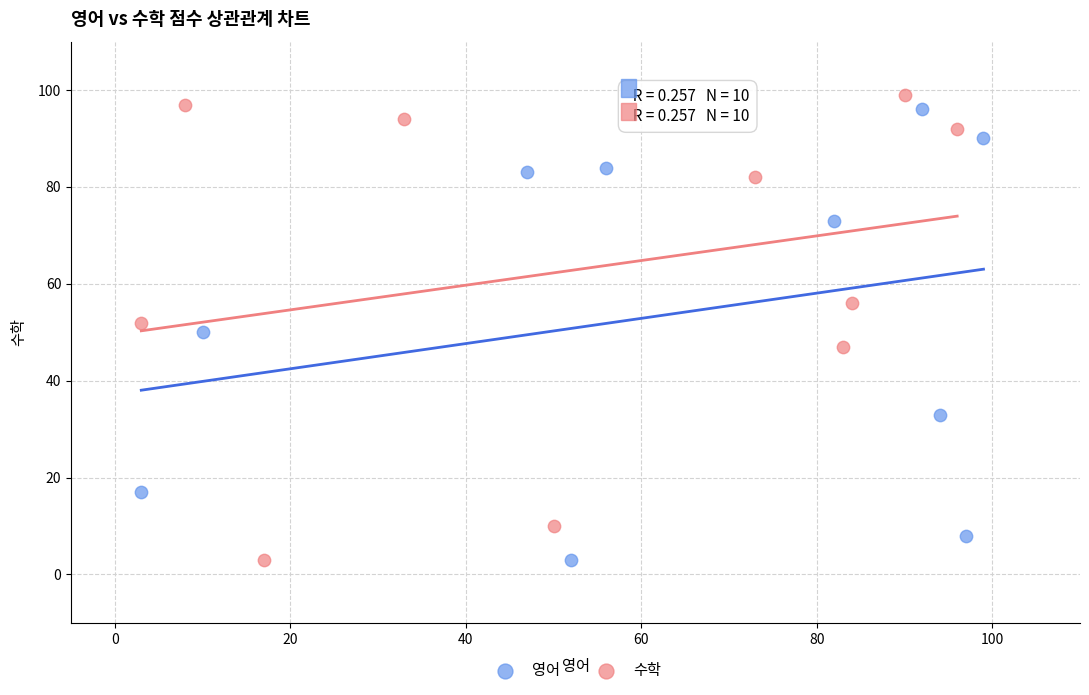

Which series contains the highest Y value?

수학